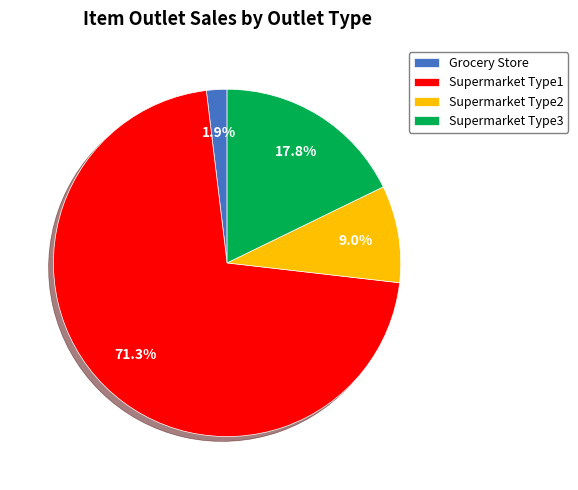

Combined, what portion of the pie is Supermarket Type1 and Supermarket Type2?

80.3%